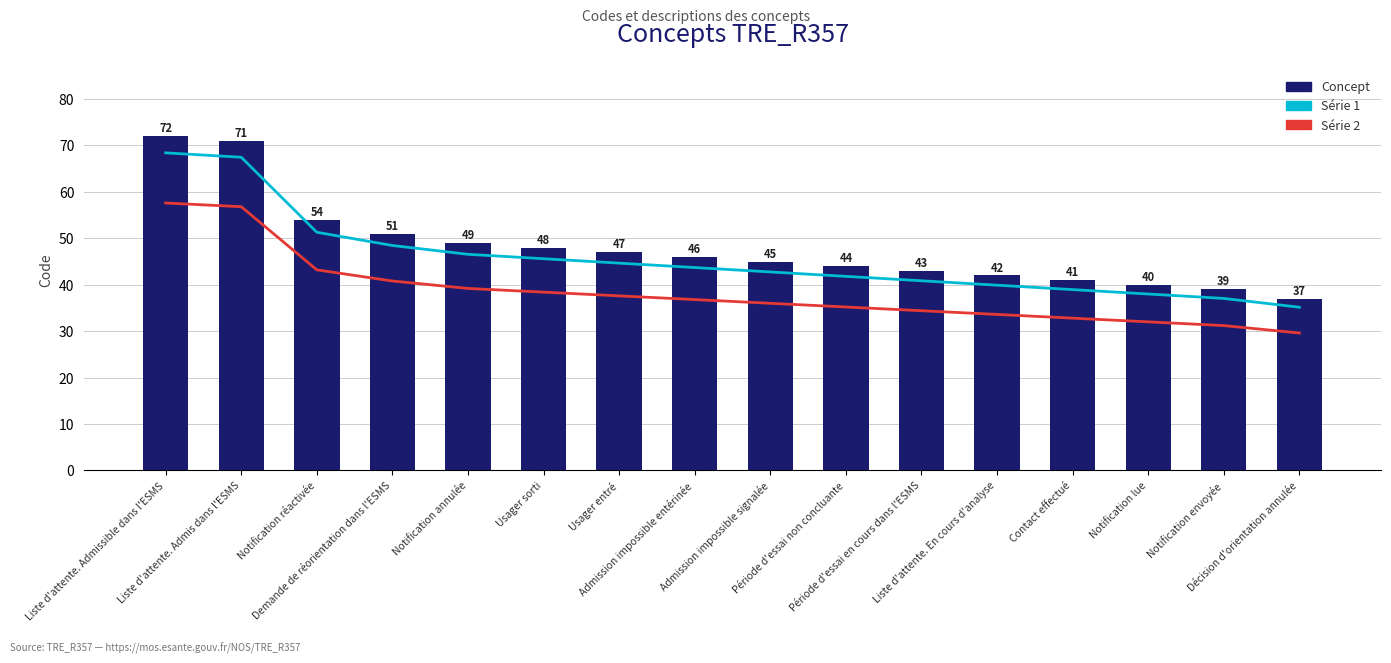

What is the average value of the Concept series?

48.1